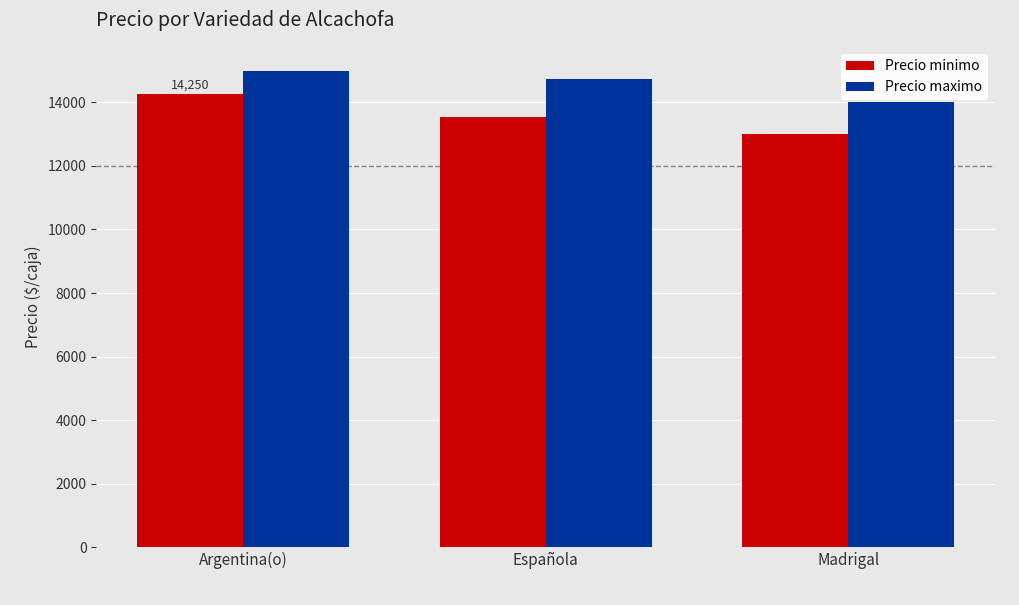

At how many categories does at least one series exceed 13713?

3